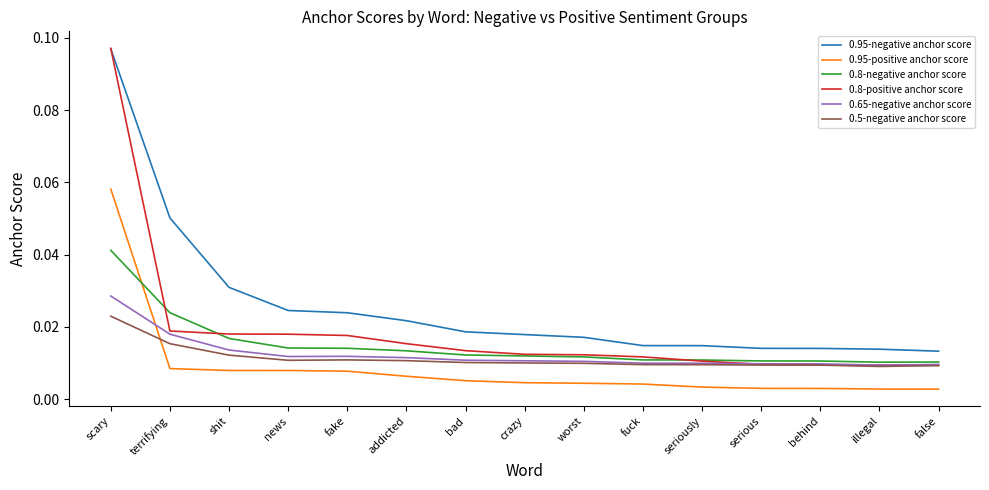

How many lines are shown in the chart?

6